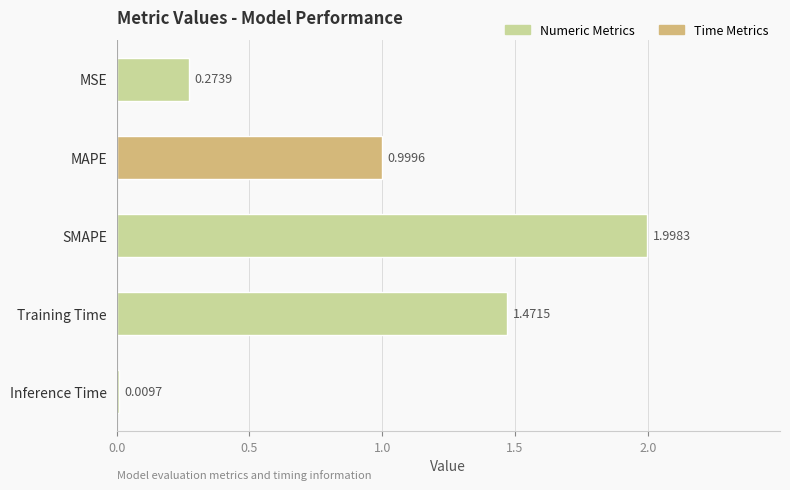

What is the maximum value shown in the chart?

2.0